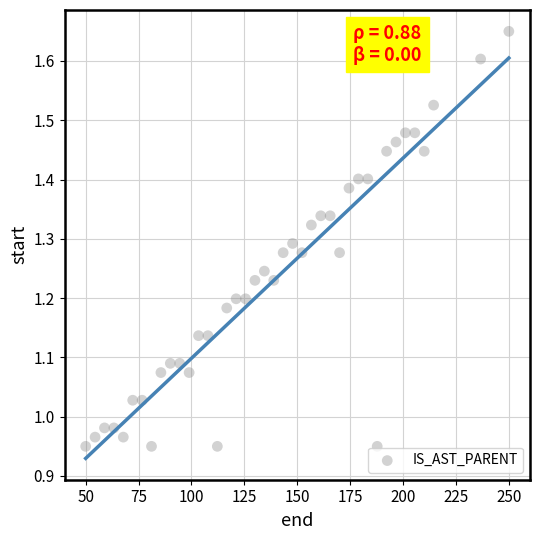

What is the range of Y values (max minus min)?

0.7